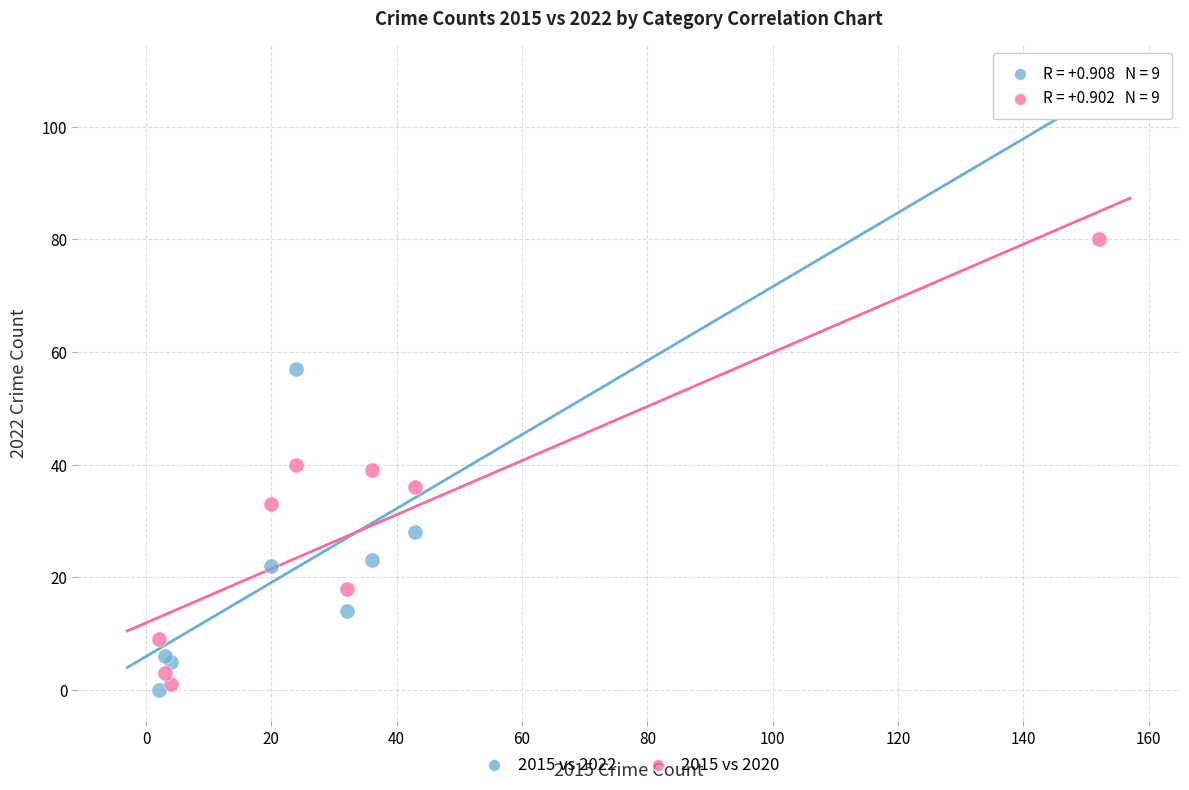

Which series has the largest Y range (max minus min)?

2015 vs 2022